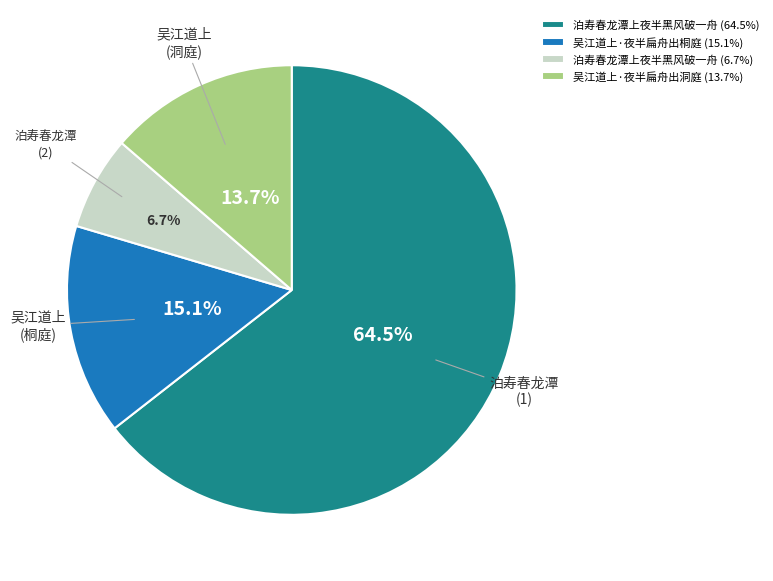

To the nearest percent, what is the average slice percentage?

25%